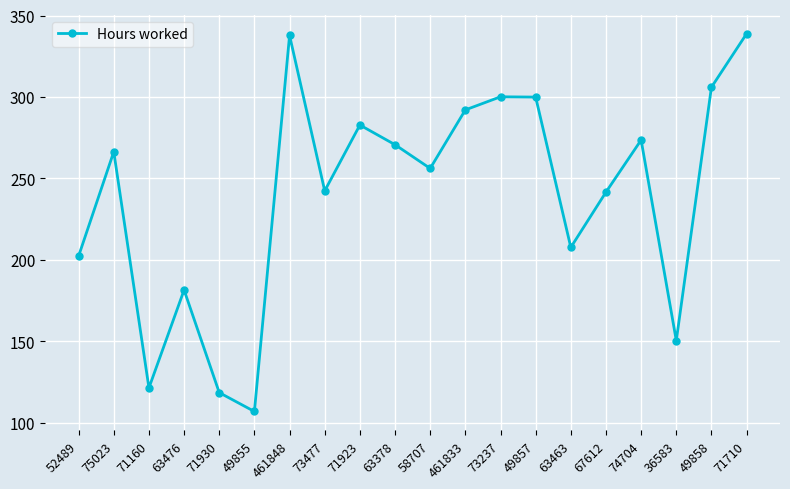

What is the difference between the values at 63476 and 461848?

156.4